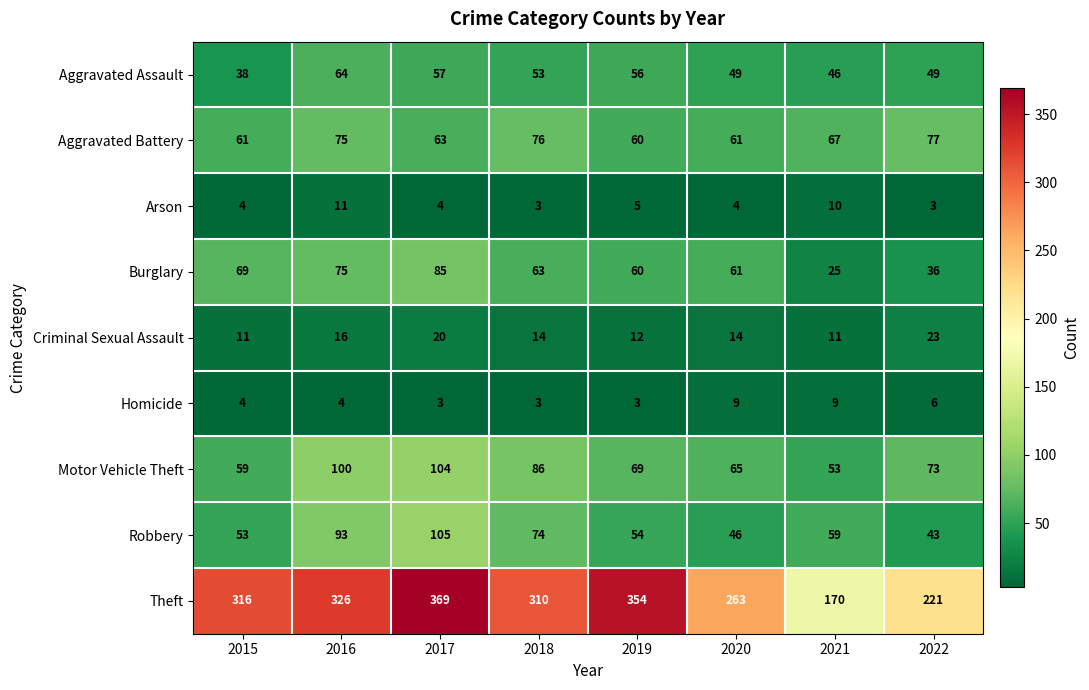

At which label does Criminal Sexual Assault reach its peak?

2022